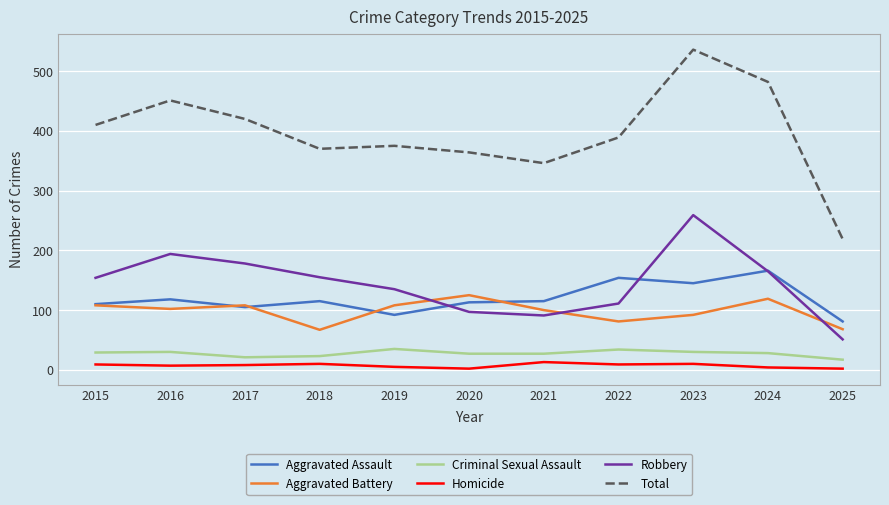

How many interior local valleys does the Robbery series have?

1